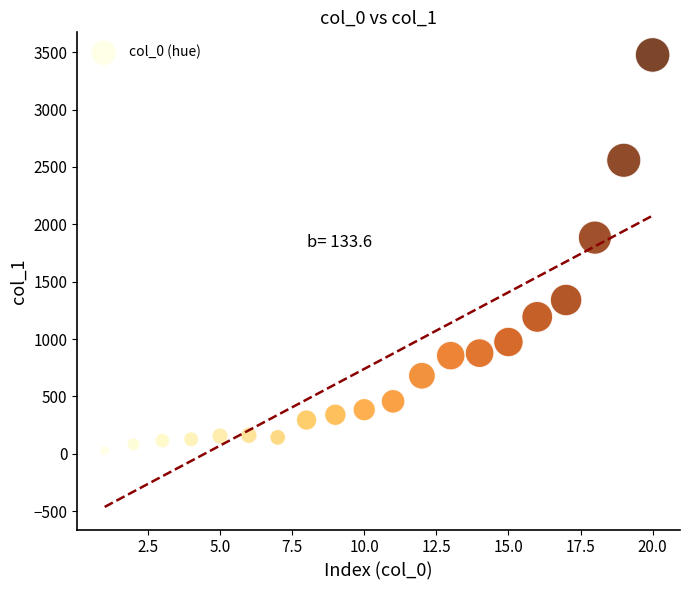

What is the range of X values (max minus min)?

19